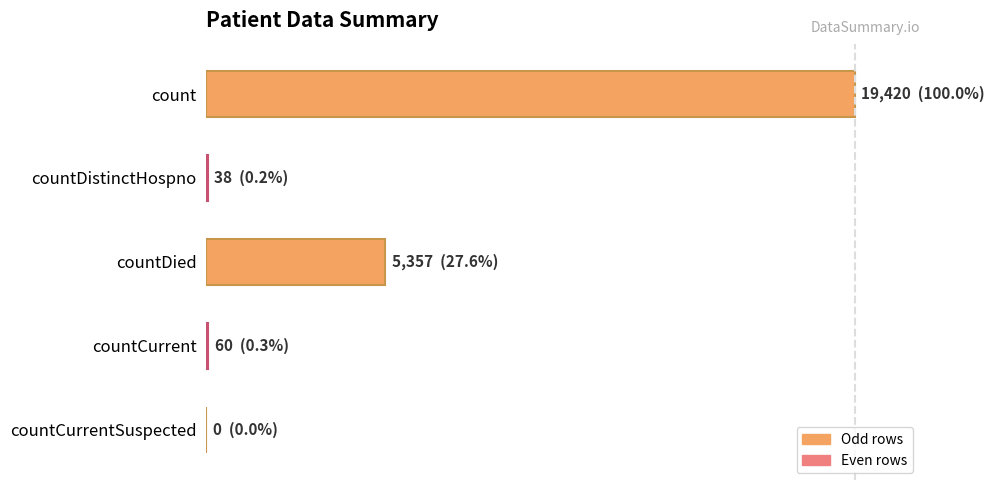

At which label is the value closest to 9710?

countDied